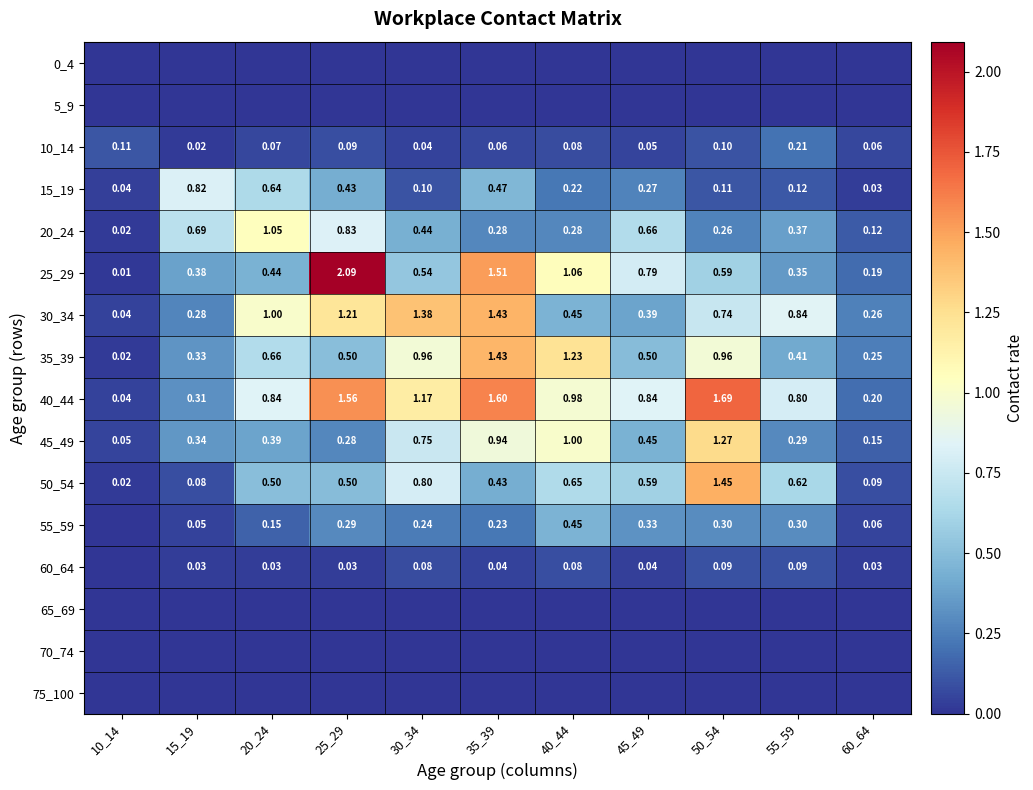

Count the number of categories in the chart.

11